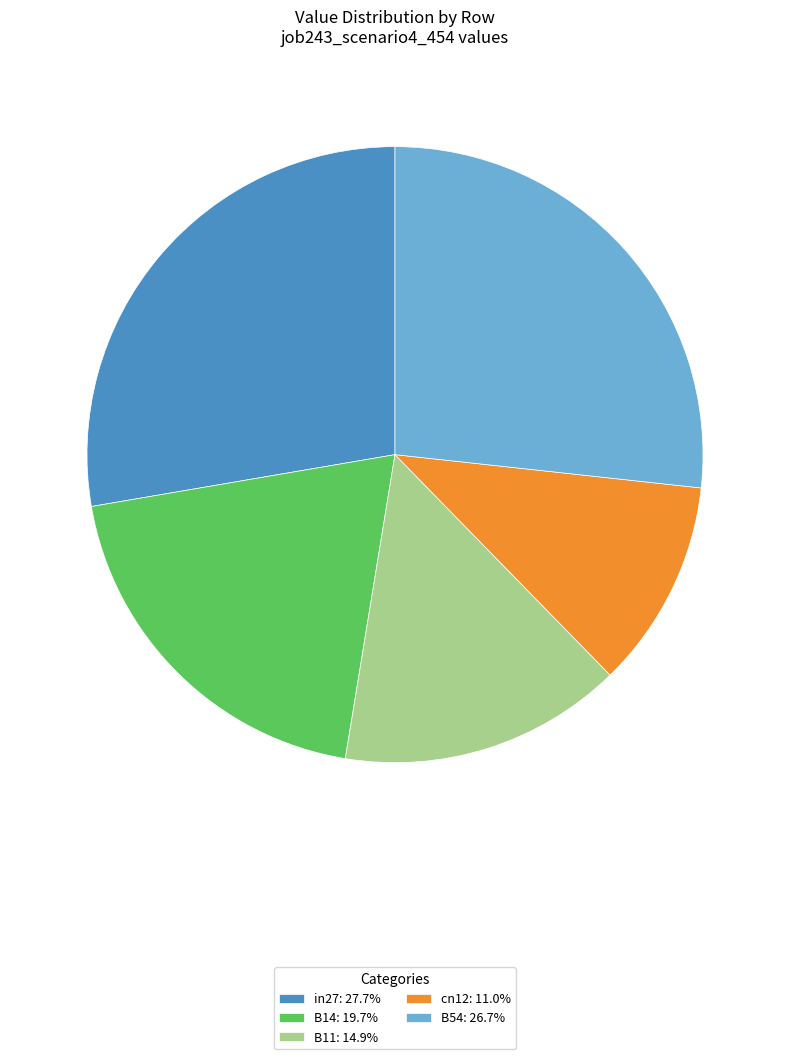

Do in27: 27.7% and cn12: 11.0% together represent more than half of the pie?

No